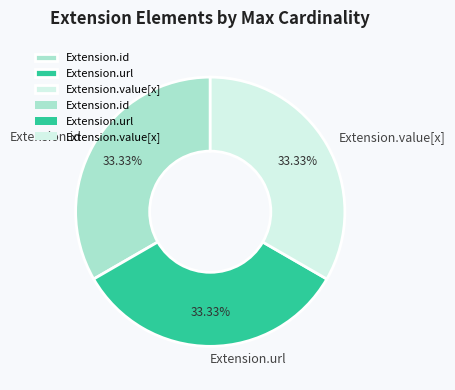

Do Extension.value[x] and Extension.url together represent more than half of the pie?

Yes